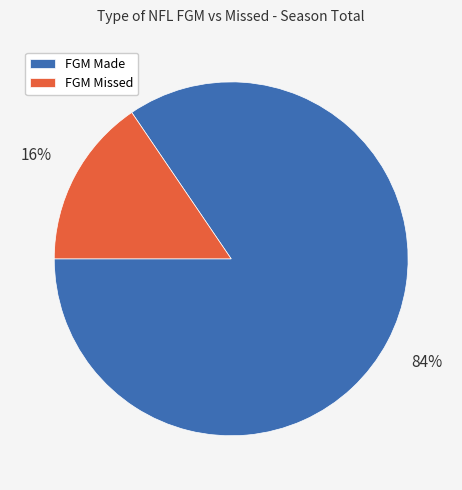

True or false: FGM Made accounts for 84% of the total.

True